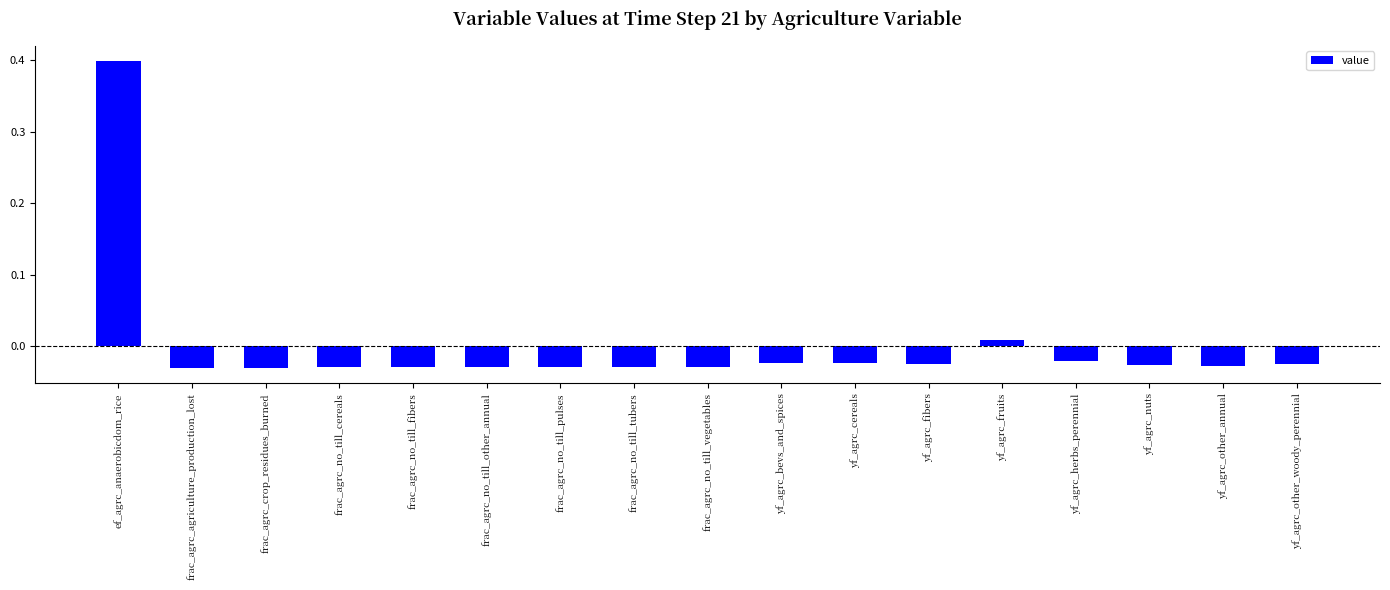

How many values exceed 0?

2